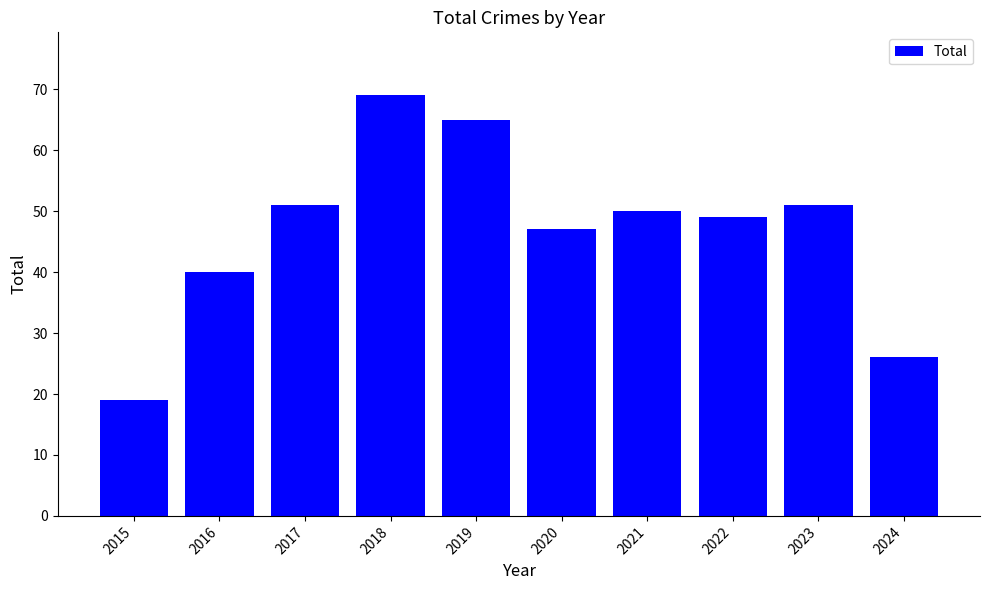

What is the difference between the values at 2023 and 2022?

2